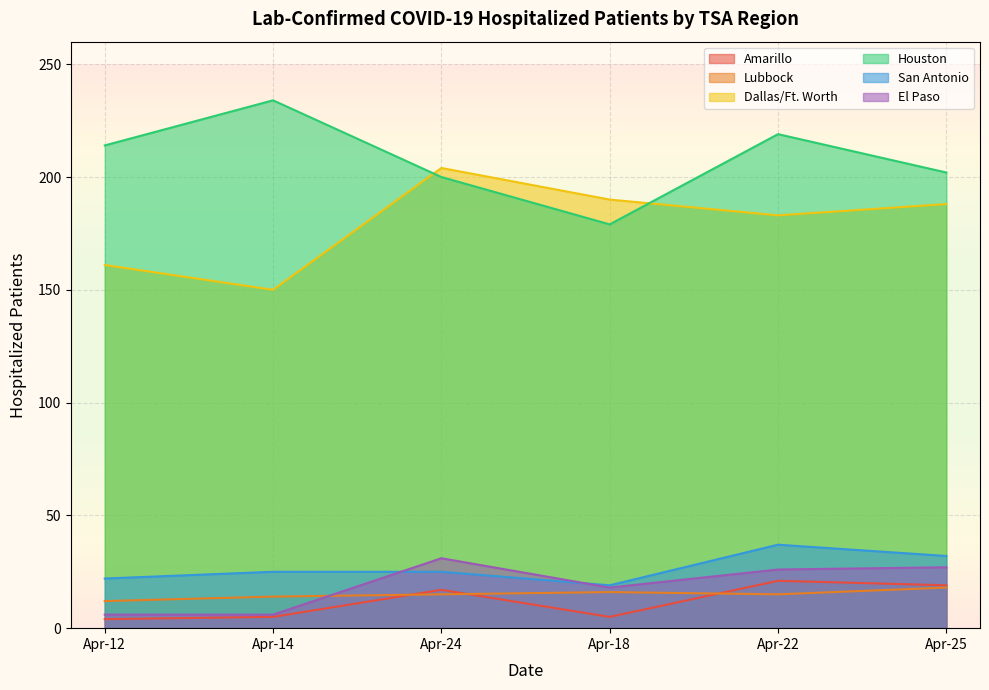

Count the Lubbock values in the range 14 to 16.

4